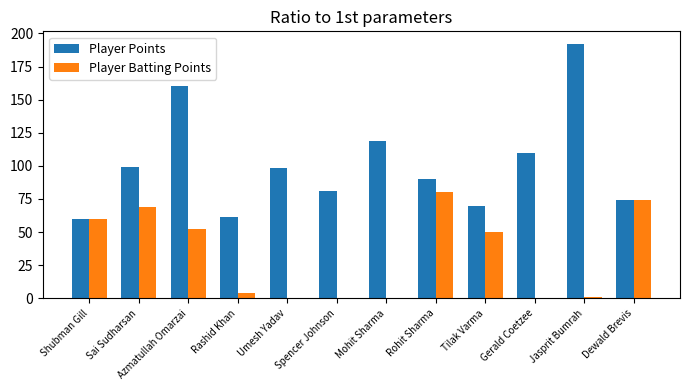

What is the sum of all Player Batting Points values?

390